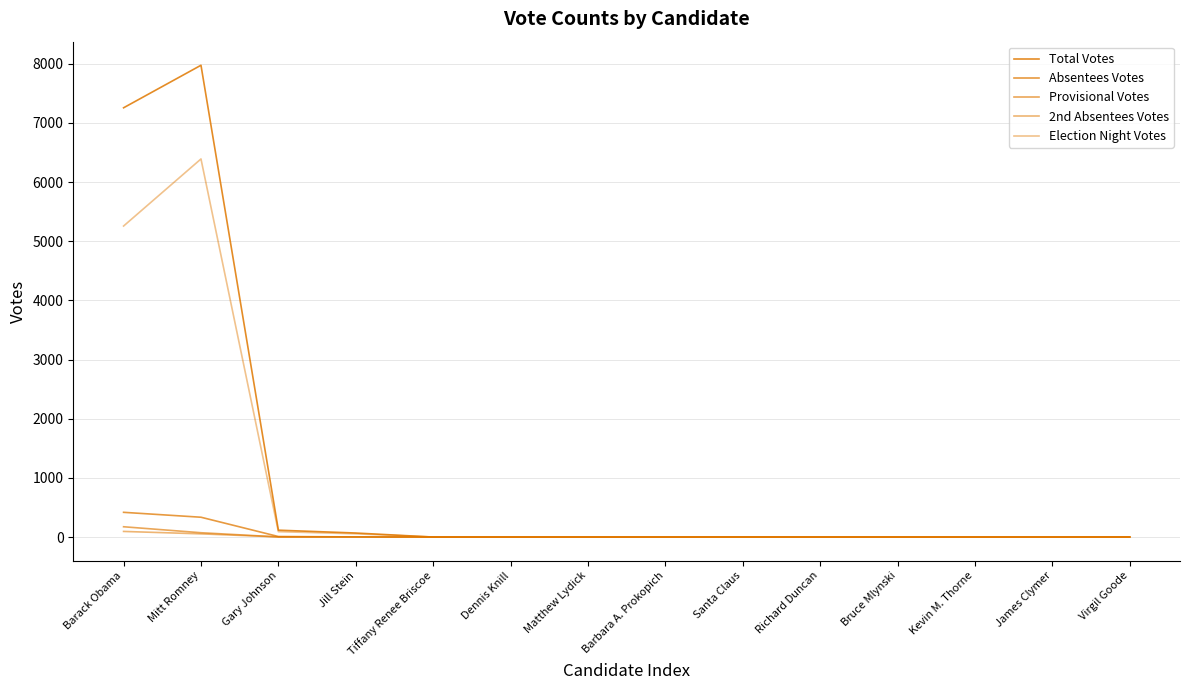

At which label does 2nd Absentees Votes reach its minimum?

Tiffany Renee Briscoe